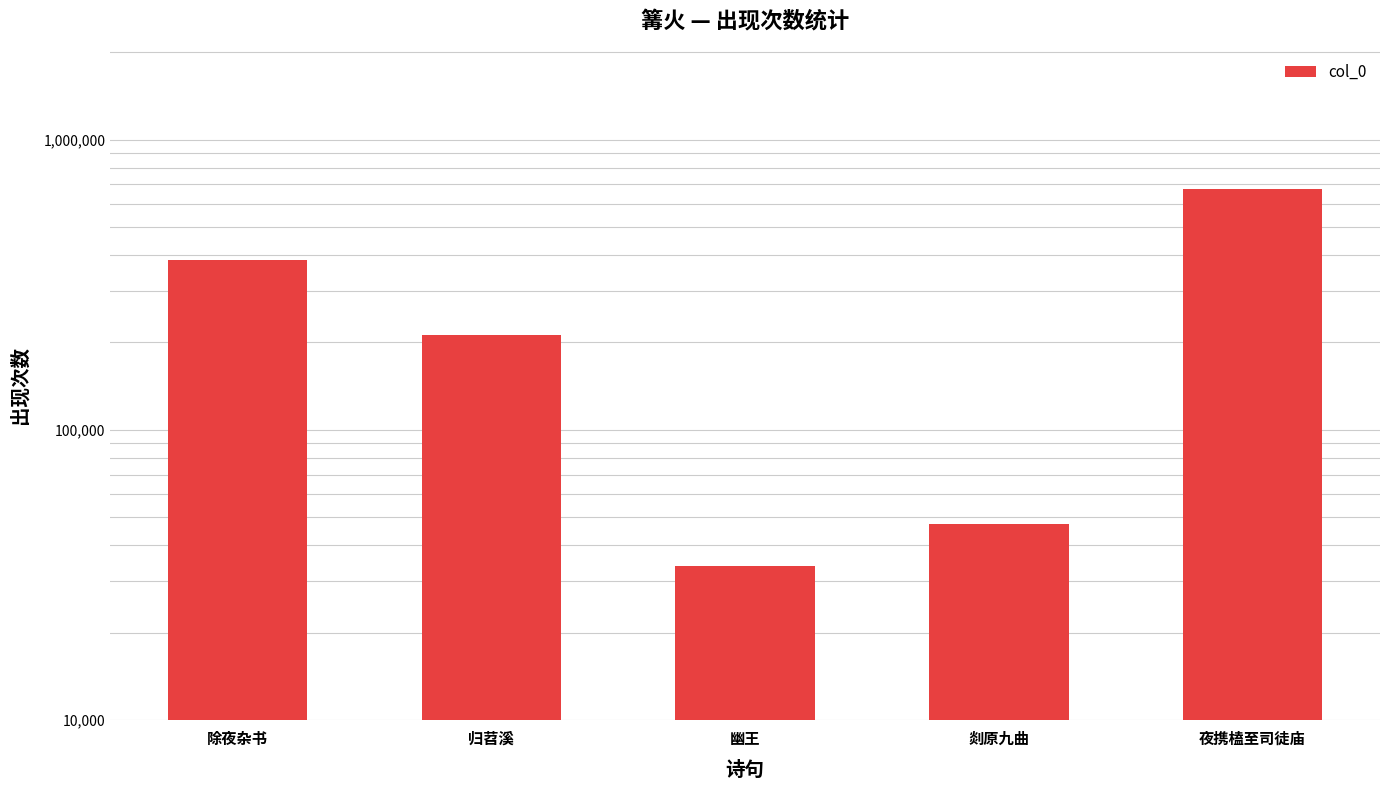

Approximately how many times larger is the value at 除夜杂书 compared to 剡原九曲?

8.1